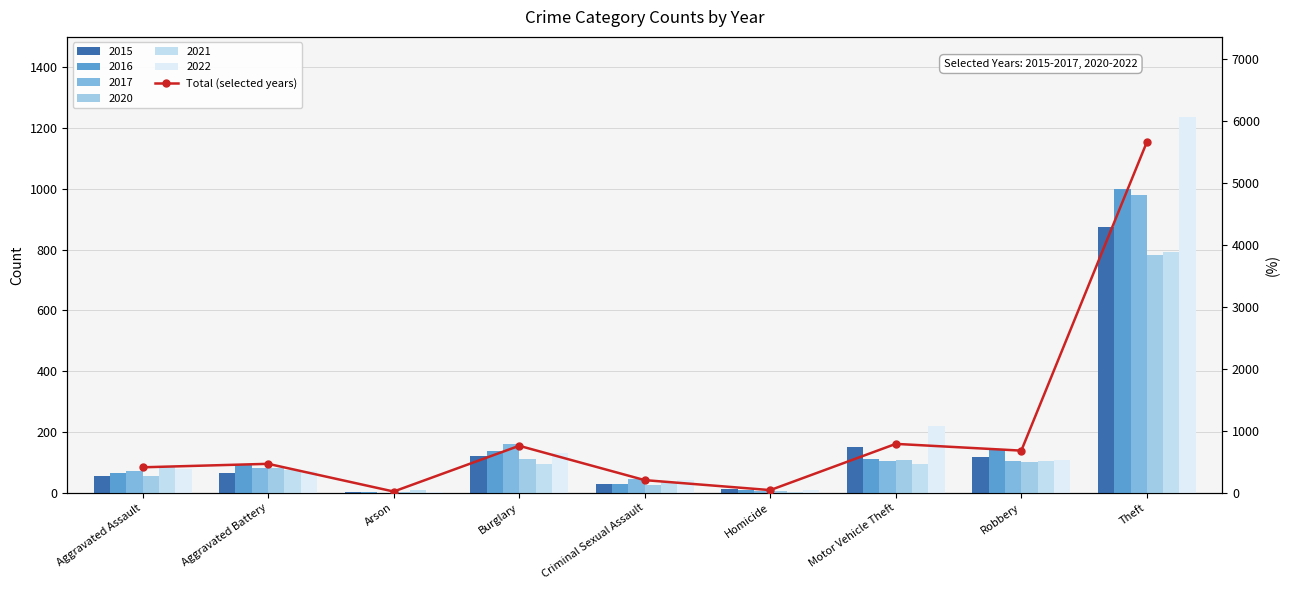

True or false: the data shows 172 at Aggravated Battery.

False